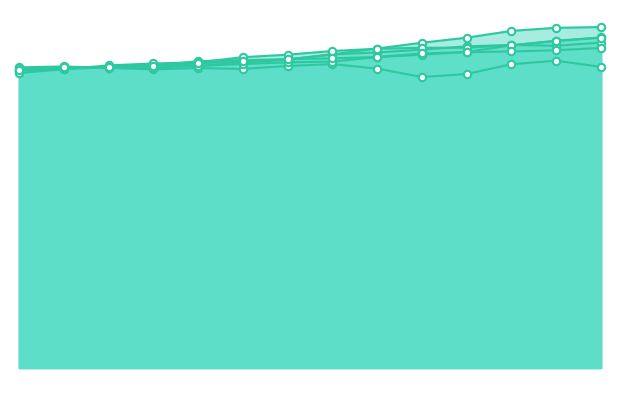

Which series reaches the minimum Y coordinate?

VESTUARIO Y CALZADO